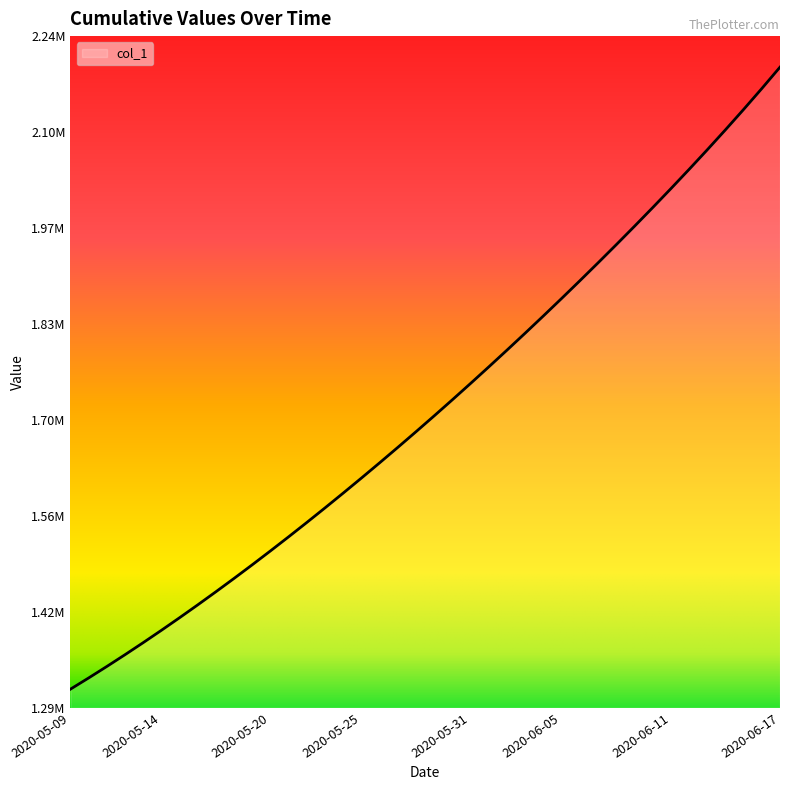

Does the chart display data point markers on the line(s)?

No